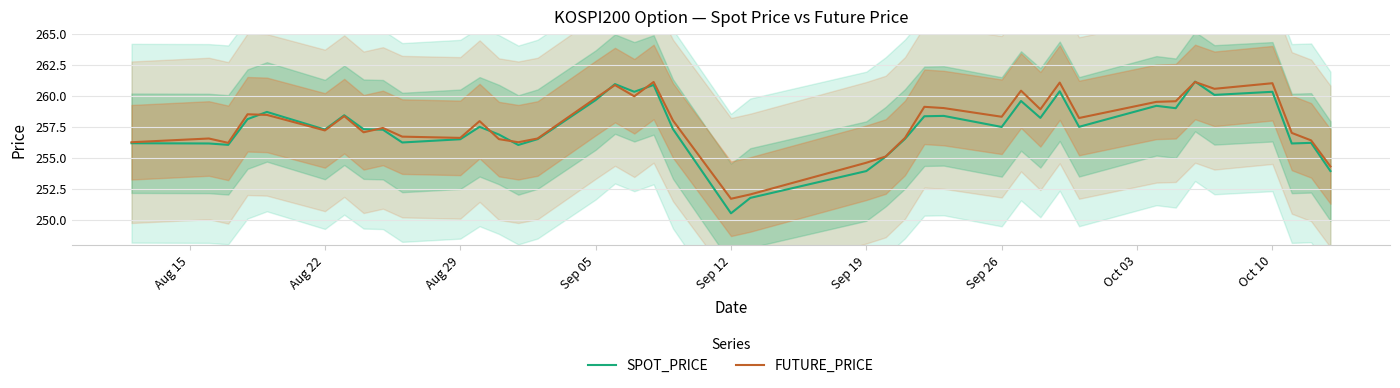

What is the difference between the maximum and second lowest values in the FUTURE_PRICE series?

9.1